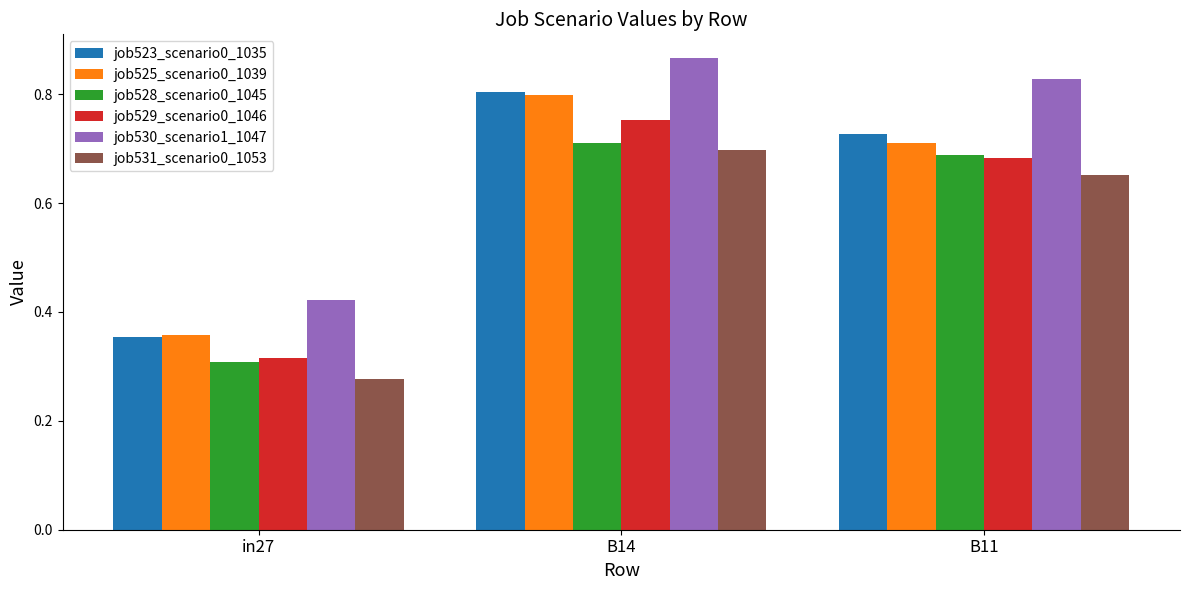

How many job531_scenario0_1053 values are between 0 and 1?

3